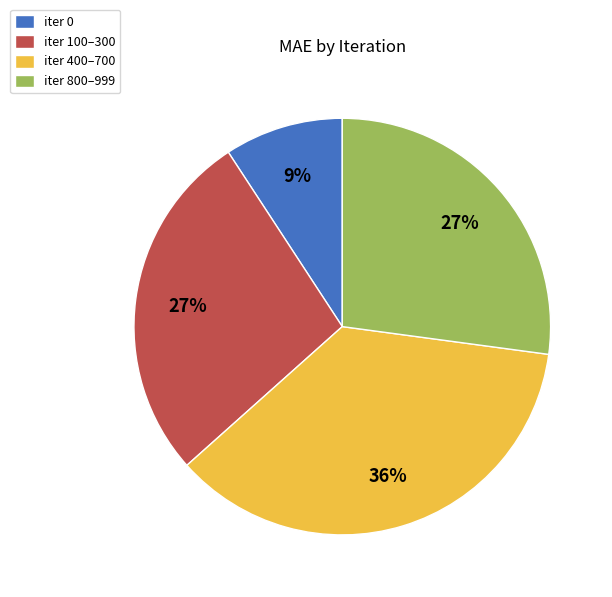

To the nearest percent, what is the average slice percentage?

25%